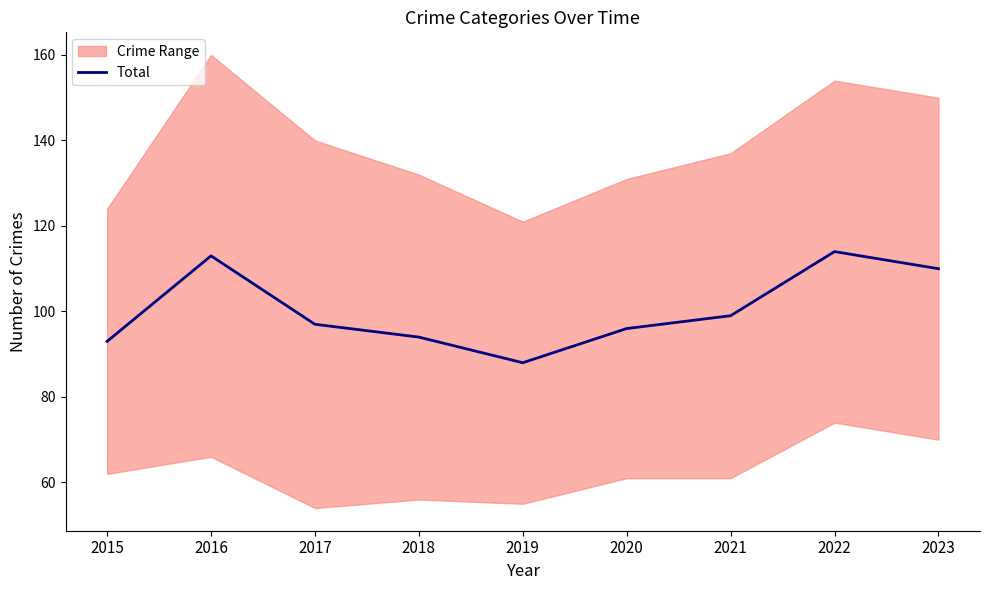

Does the chart display data point markers on the line(s)?

No